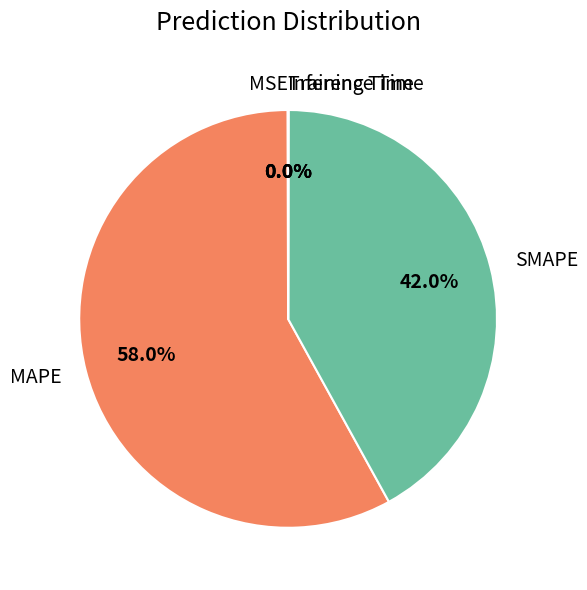

True or false: SMAPE accounts for 54% of the total.

False